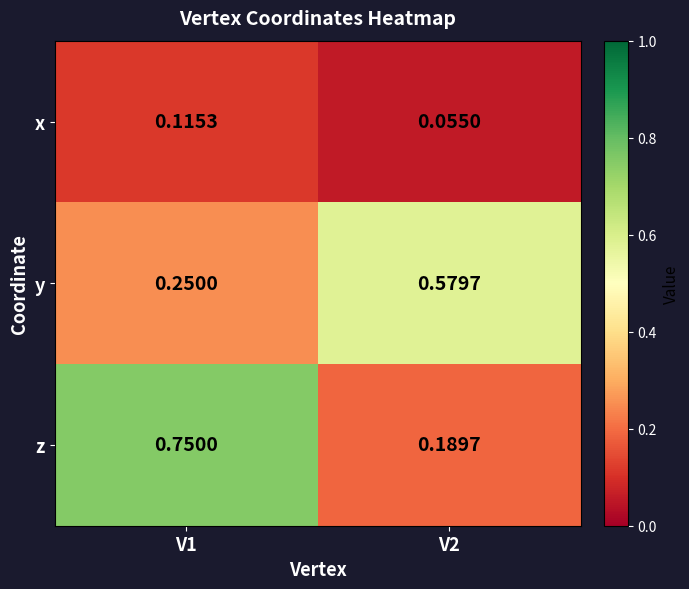

Which series has the largest total across all categories?

z